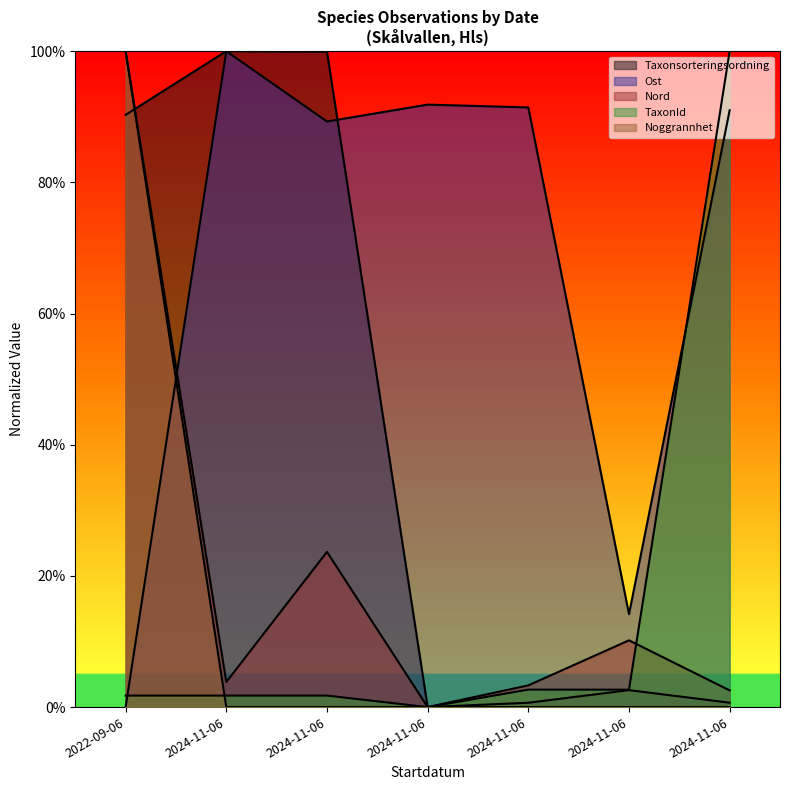

What is the value of the Nord point at the 6th from the left?

3.8